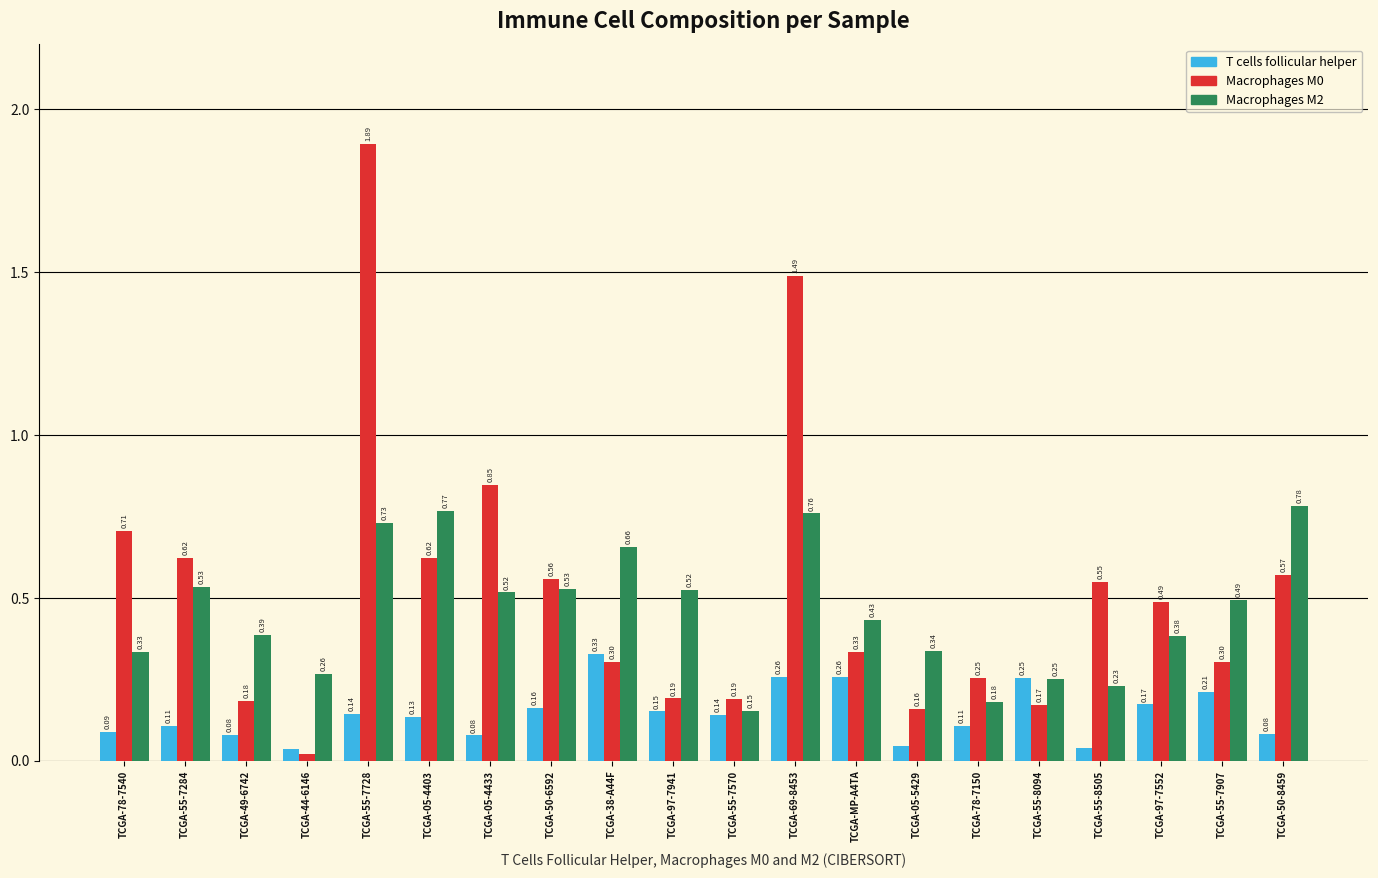

How many bars are there in each group?

3